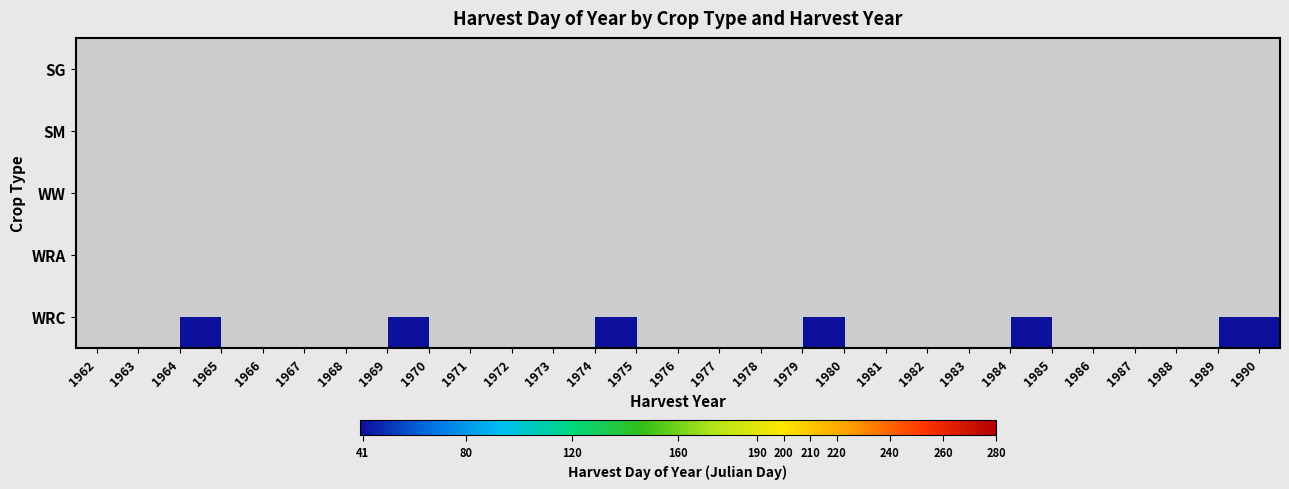

Which label corresponds to the smallest value in the chart?

1964